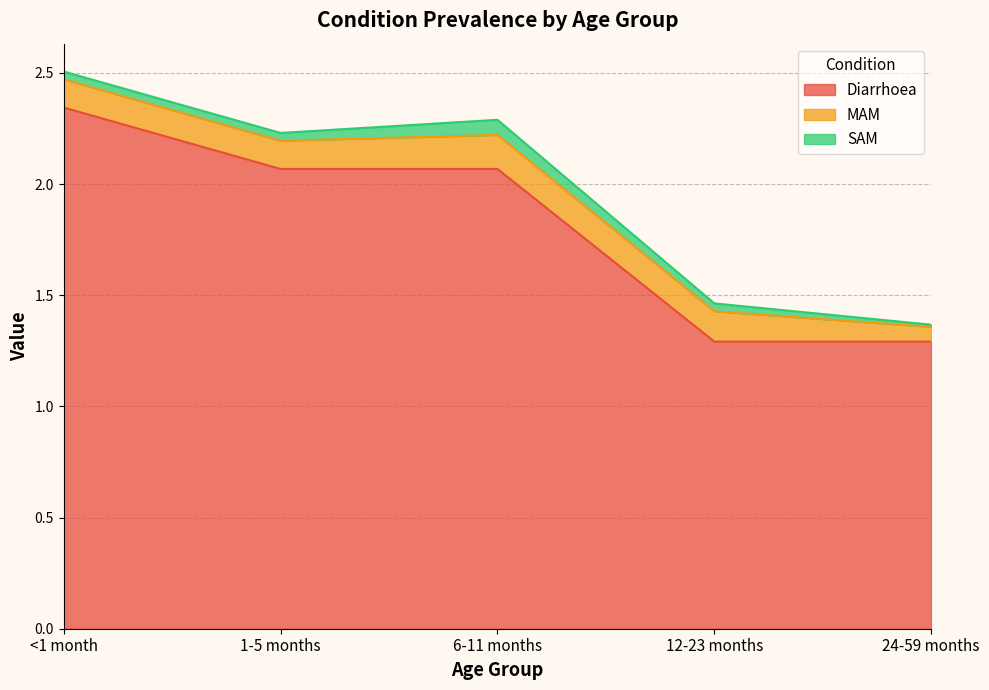

Does the chart display data point markers on the line(s)?

No